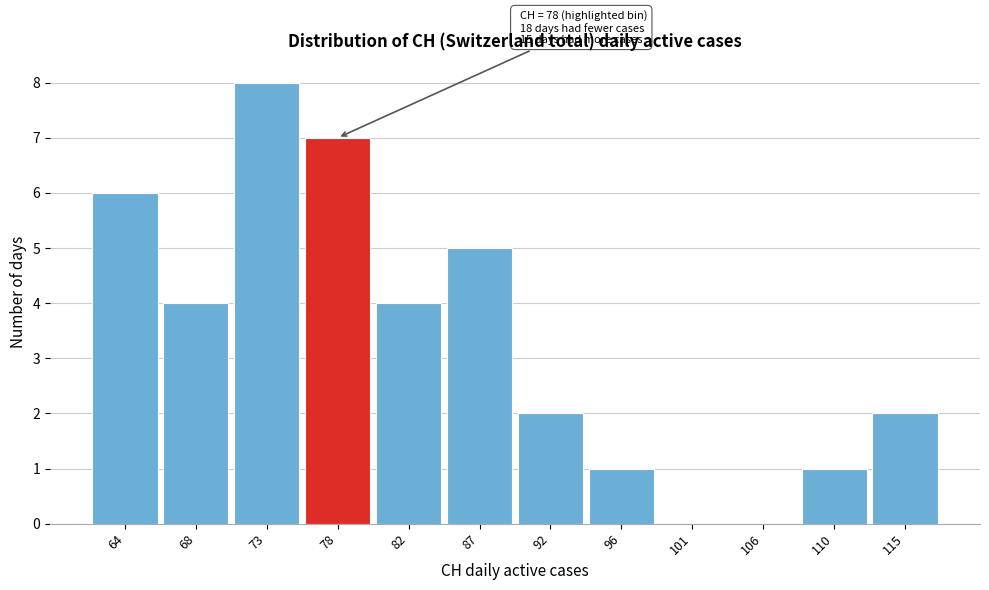

Reading right to left, transcribe all the data shown in this chart.

115=2	110=1	106=0	101=0	96=1	92=2	87=5	82=4	78=7	73=8	68=4	64=6